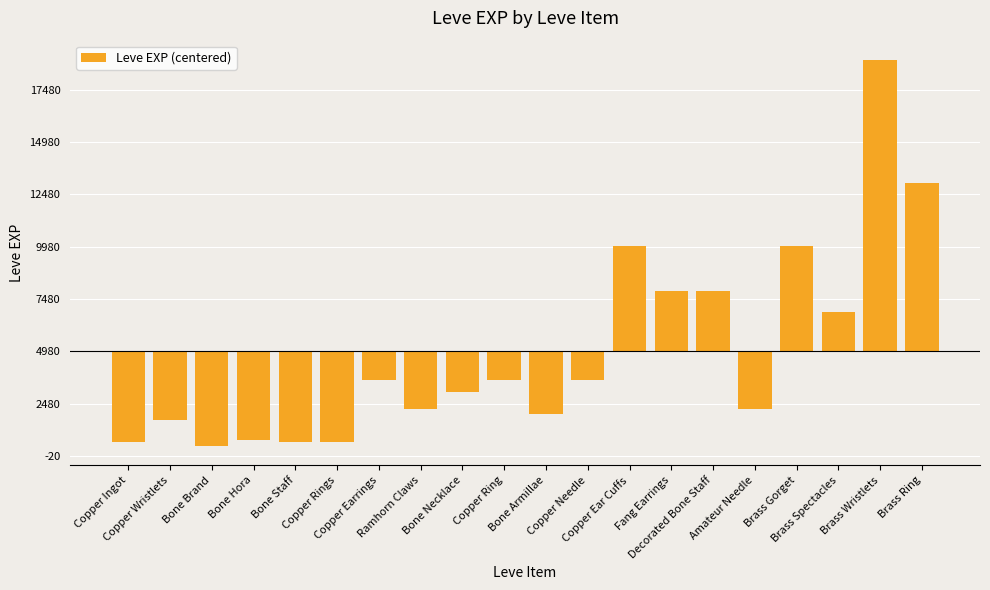

The chart shows a value of -1380 at Copper Needle. True or false?

True